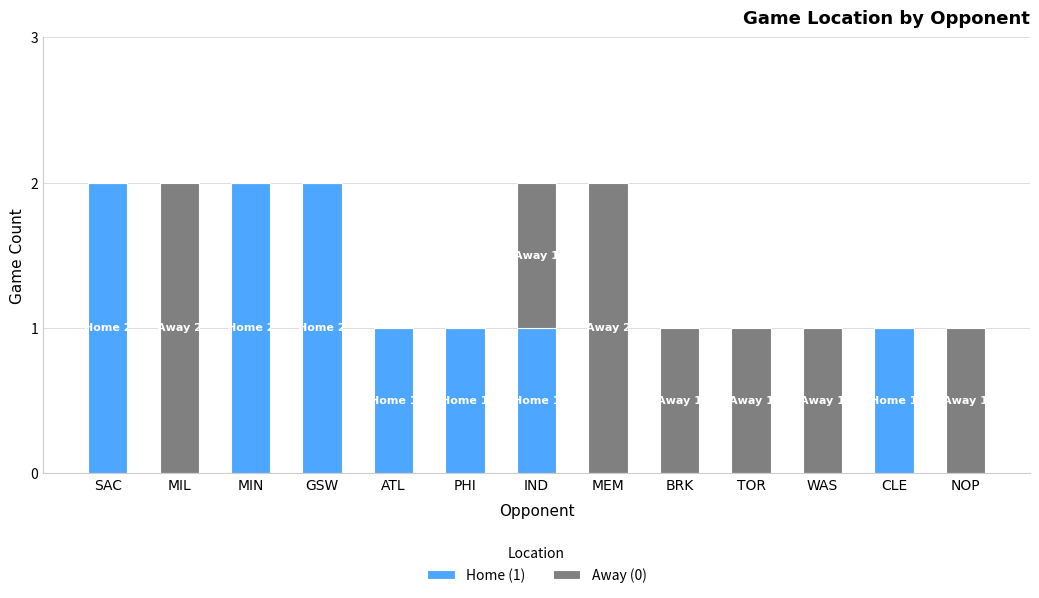

The Home (1) series shows 0 at MIL. True or false?

True